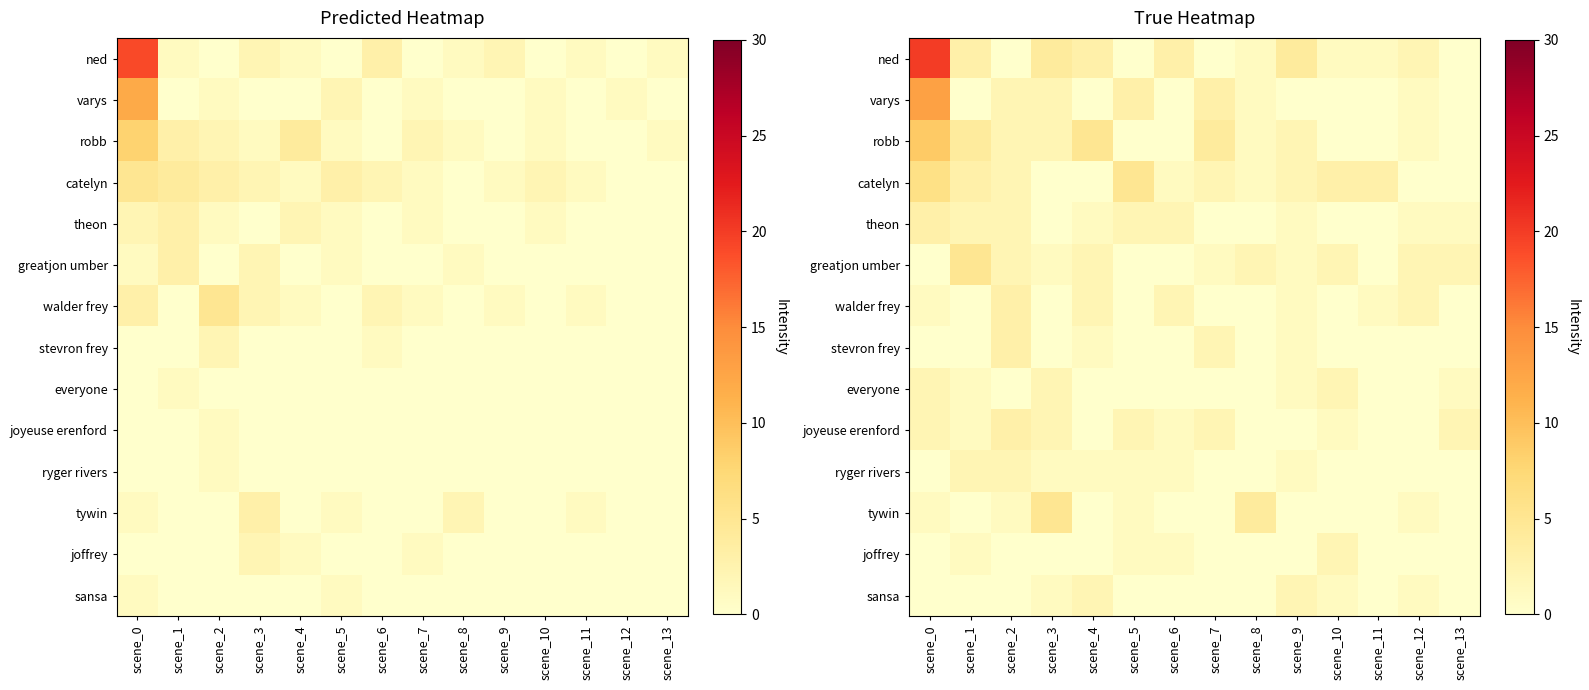

Count the joffrey values in the range 0 to 1.

13